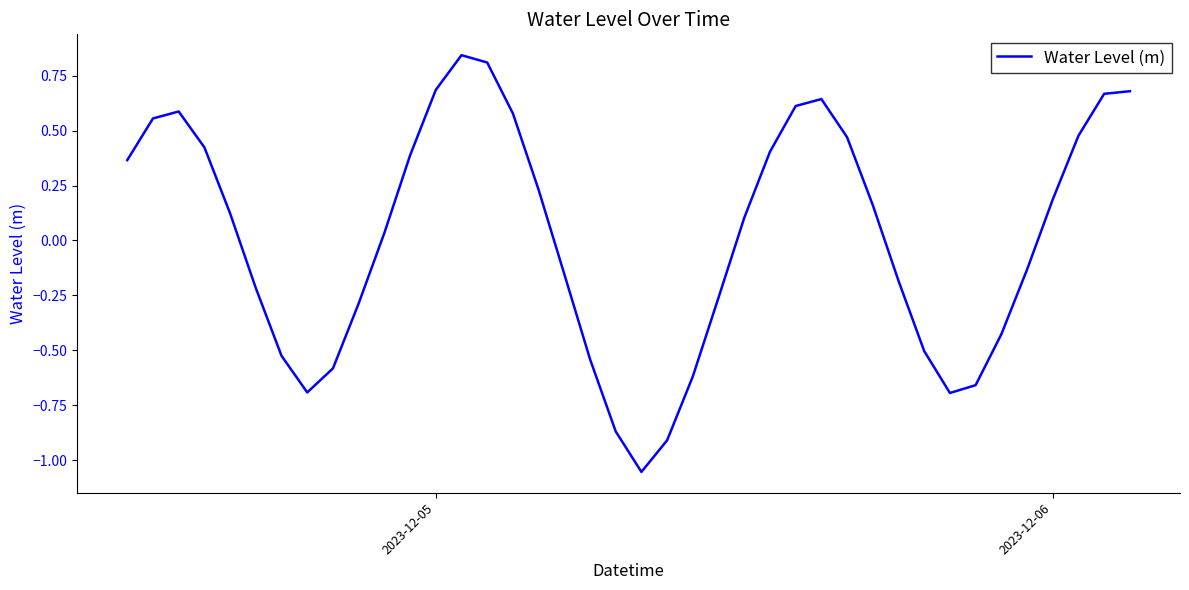

What is the difference between the maximum and minimum values?

1.9